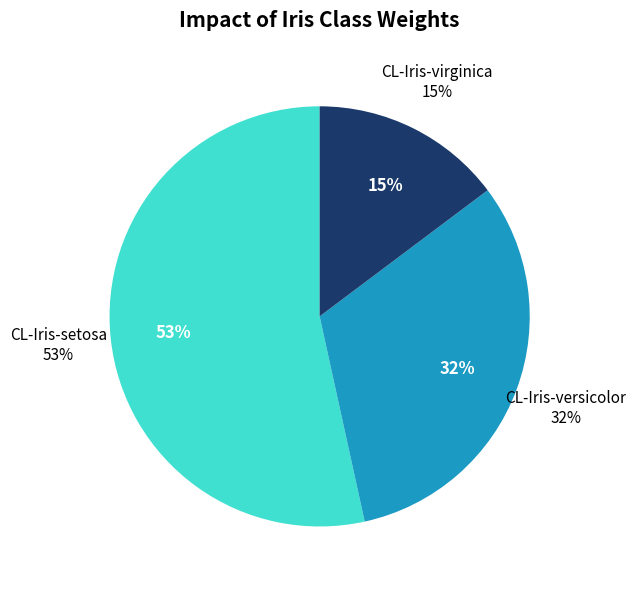

To the nearest percent, what is the combined percentage of CL-Iris-setosa and CL-Iris-versicolor?

85%